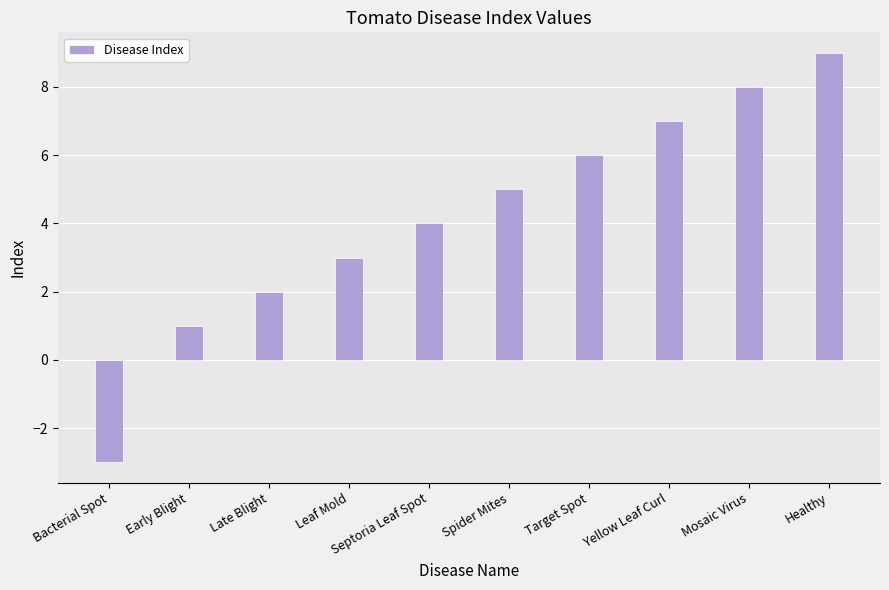

How many distinct data groups are displayed?

1